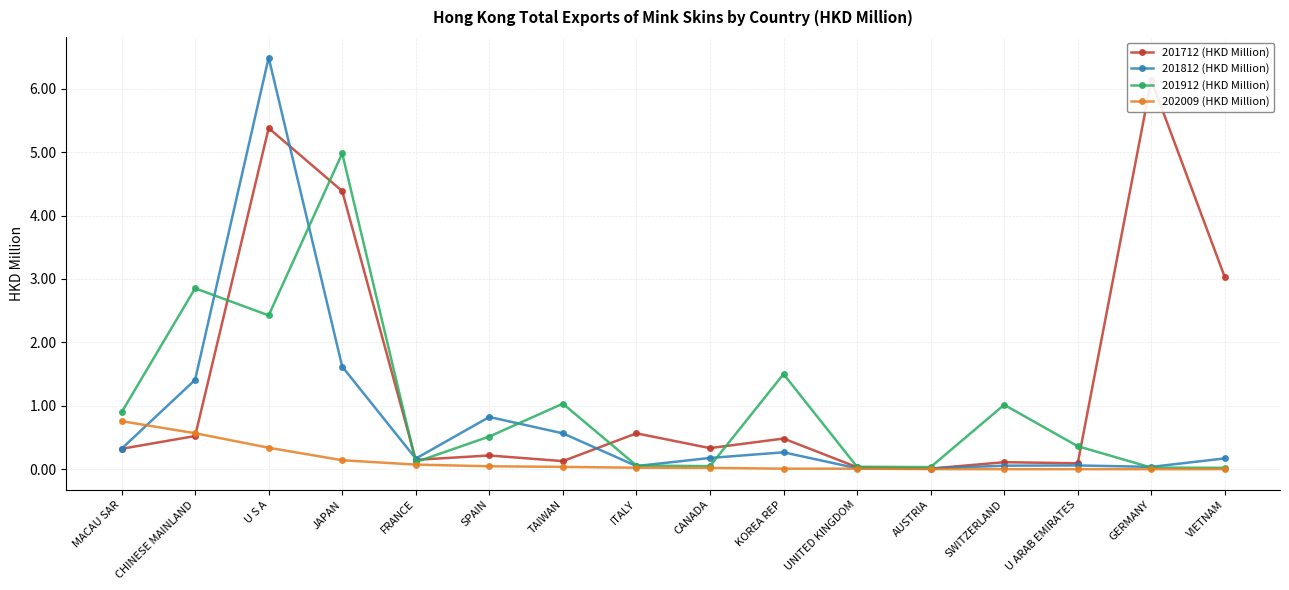

Is the value of 201912 (HKD Million) at CHINESE MAINLAND greater than the value of 201712 (HKD Million) at MACAU SAR?

Yes